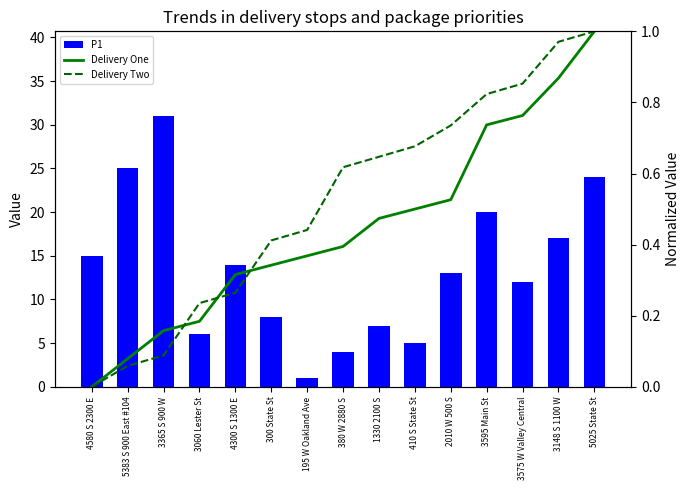

Are the bars grouped side by side (vs. stacked)?

Yes